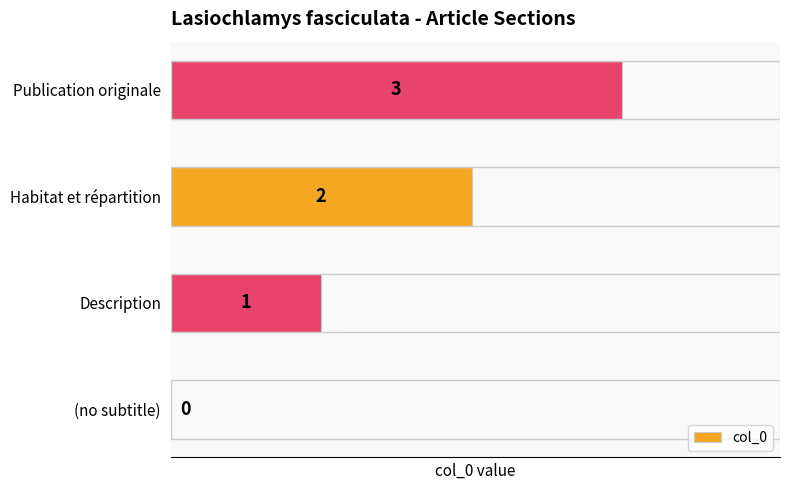

Is it true that the value at Habitat et répartition is 2?

True